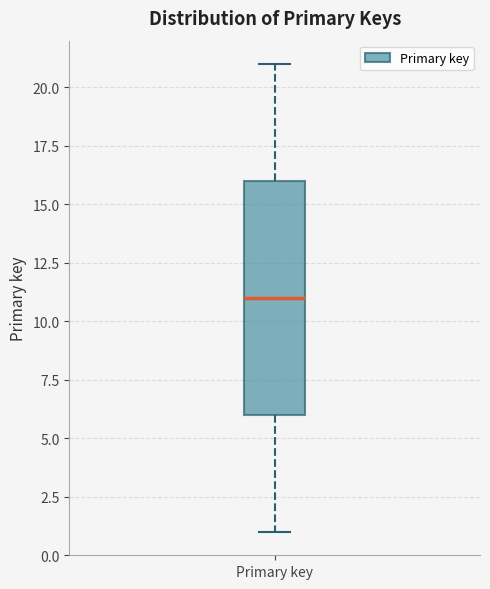

Where is the lower edge of the box for Primary key on the y-axis? The values are not printed on the chart, so give them approximately, as read against the axis.

6